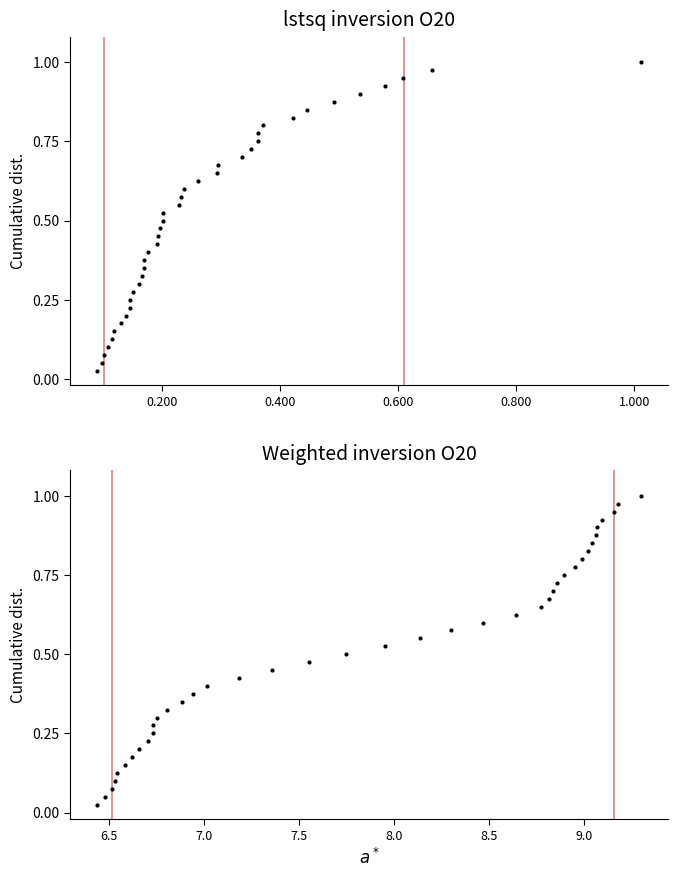

Which series contains the highest Y value?

volume